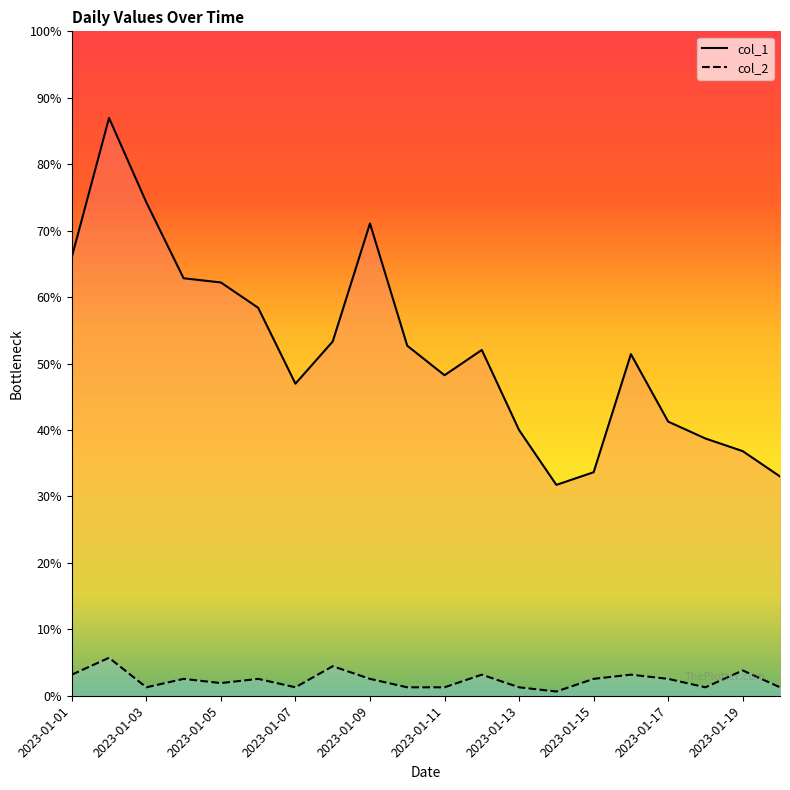

What are all the series names shown in the legend?

col_1, col_2